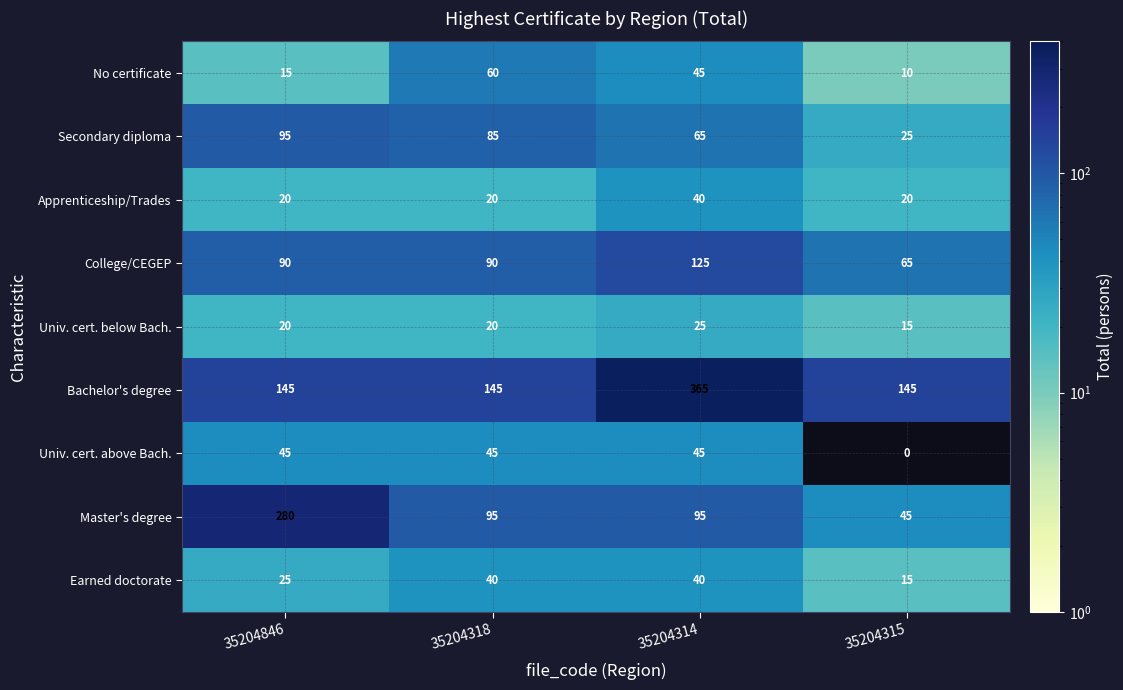

The value of College/CEGEP at 35204315 is 117. True or false?

False